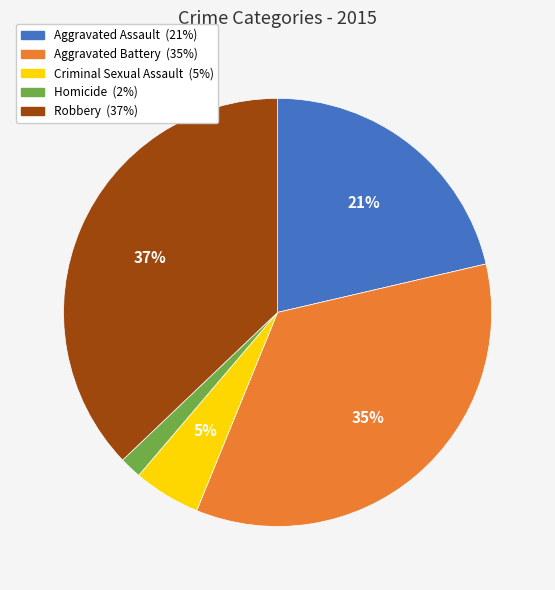

Is there any slice that represents more than half of the pie?

No